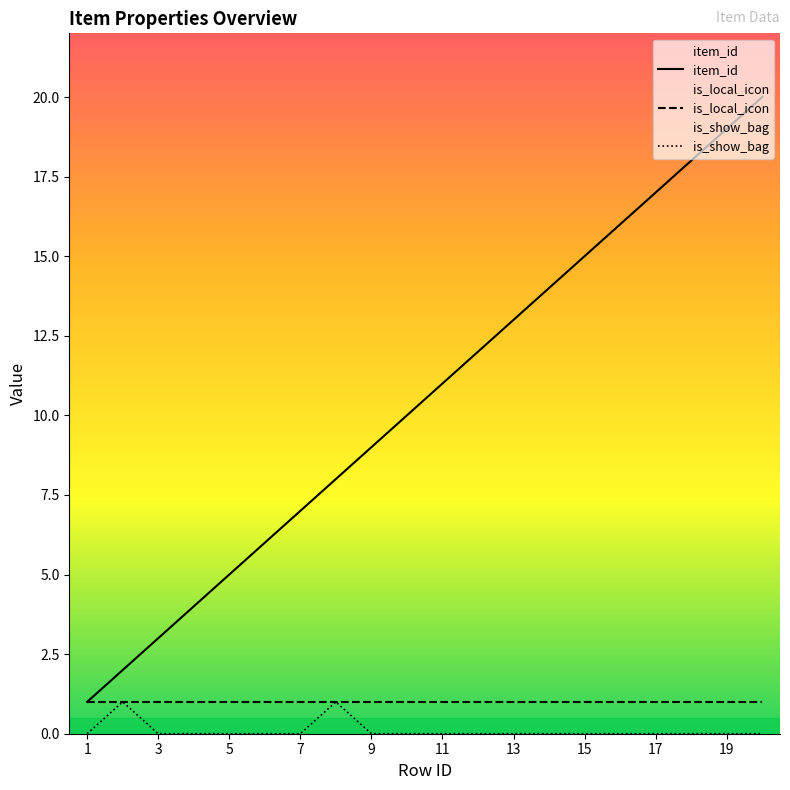

How many values in the item_id series are below 11?

10